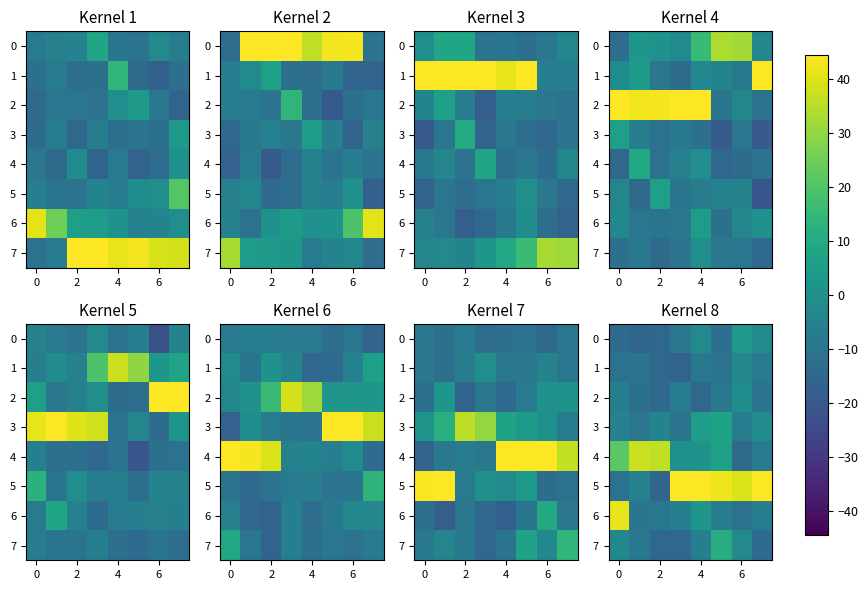

Where does the row_3 series first go above -4?

6